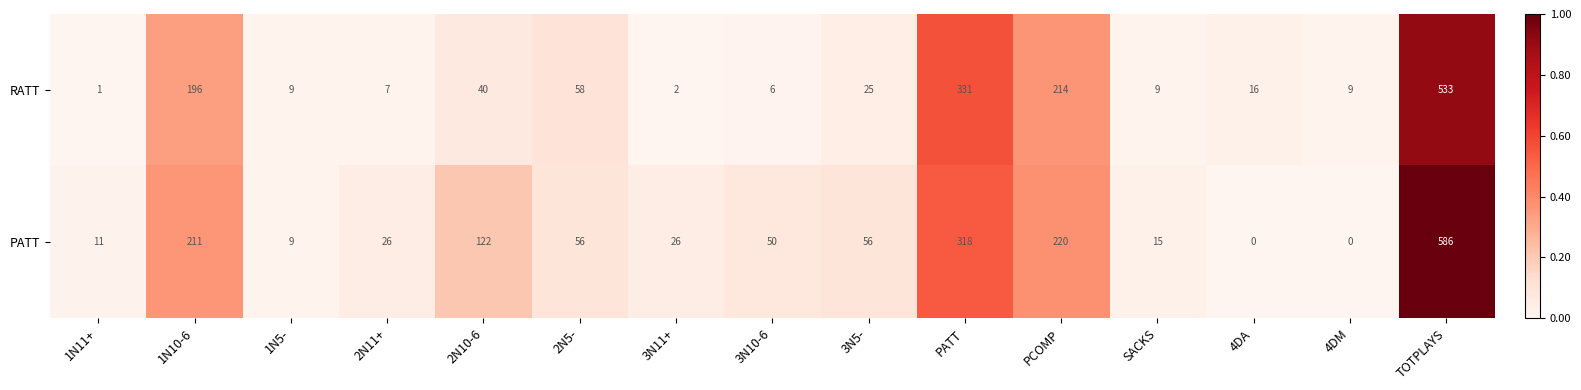

How many distinct data groups are displayed?

2